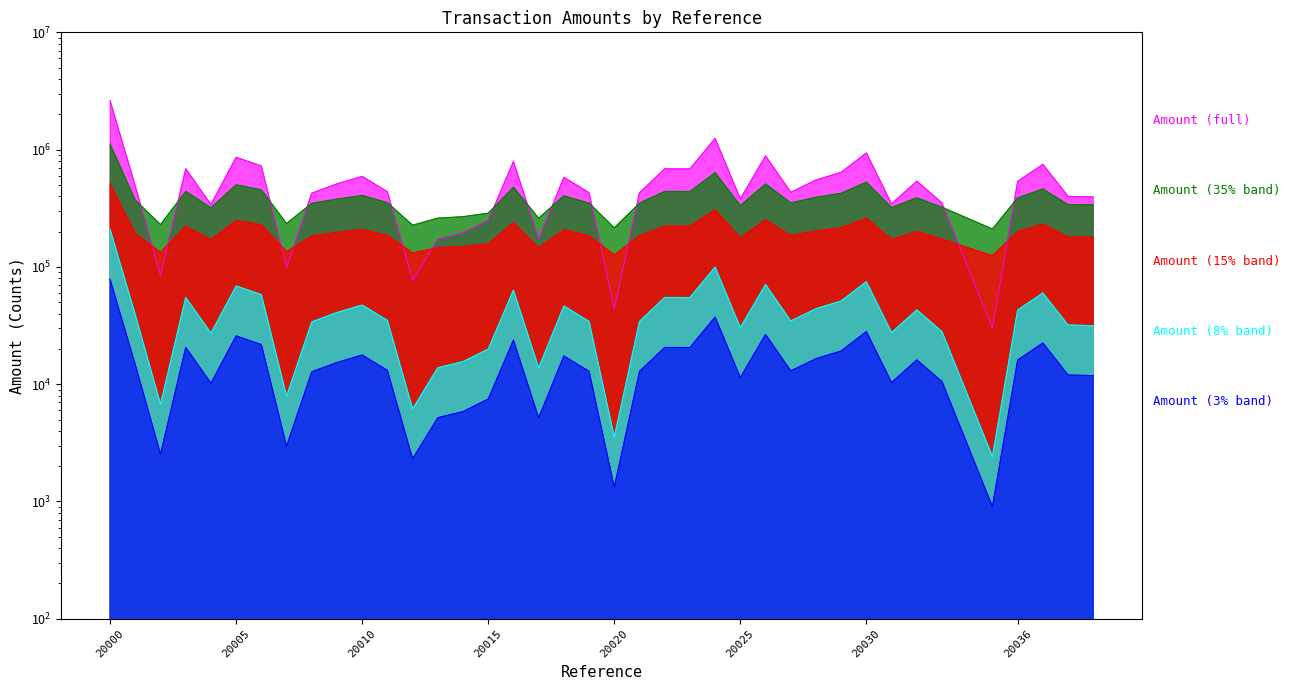

What is the difference between the maximum and minimum values?

2584285